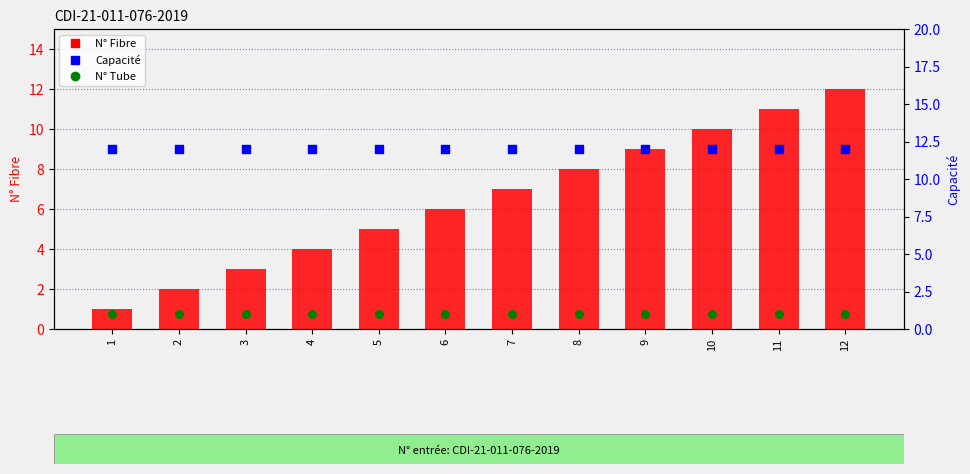

At how many categories does at least one series exceed 11?

12